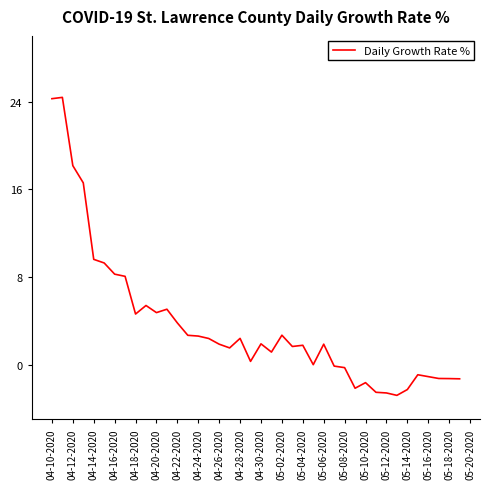

What is the greatest value displayed?

24.4